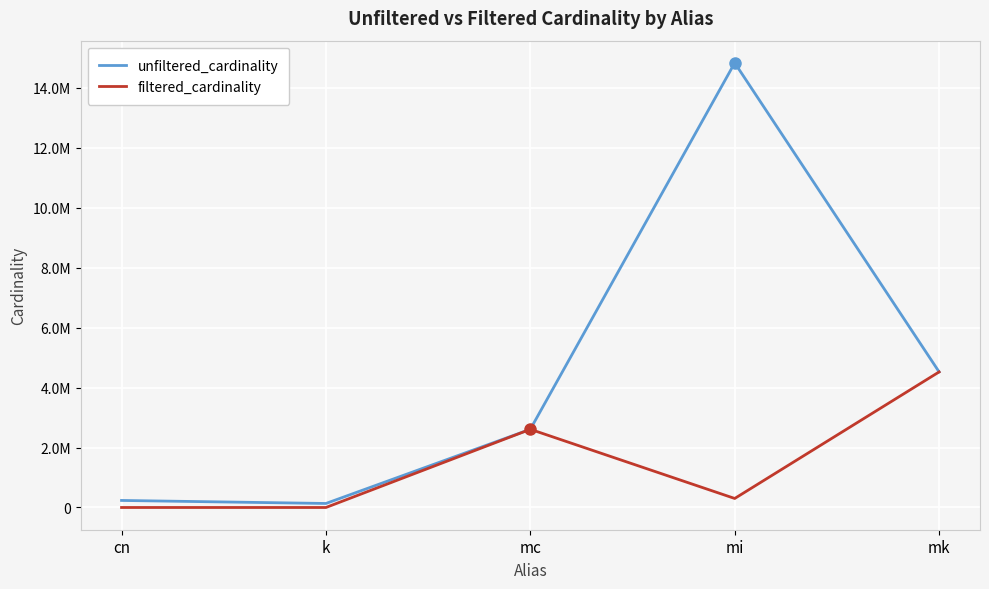

What is the average value of the unfiltered_cardinality series?

4467589